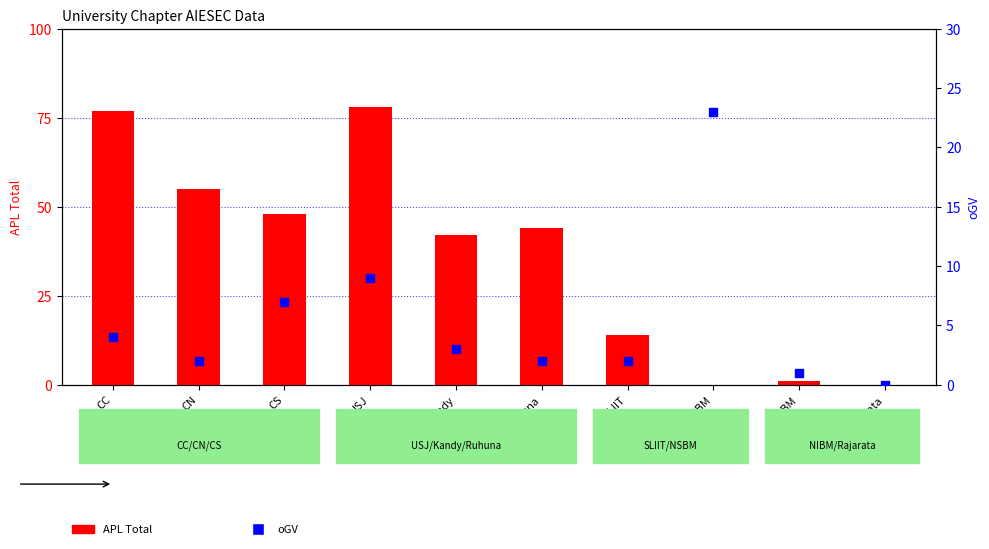

Which series has the widest spread of Y values?

APL Total